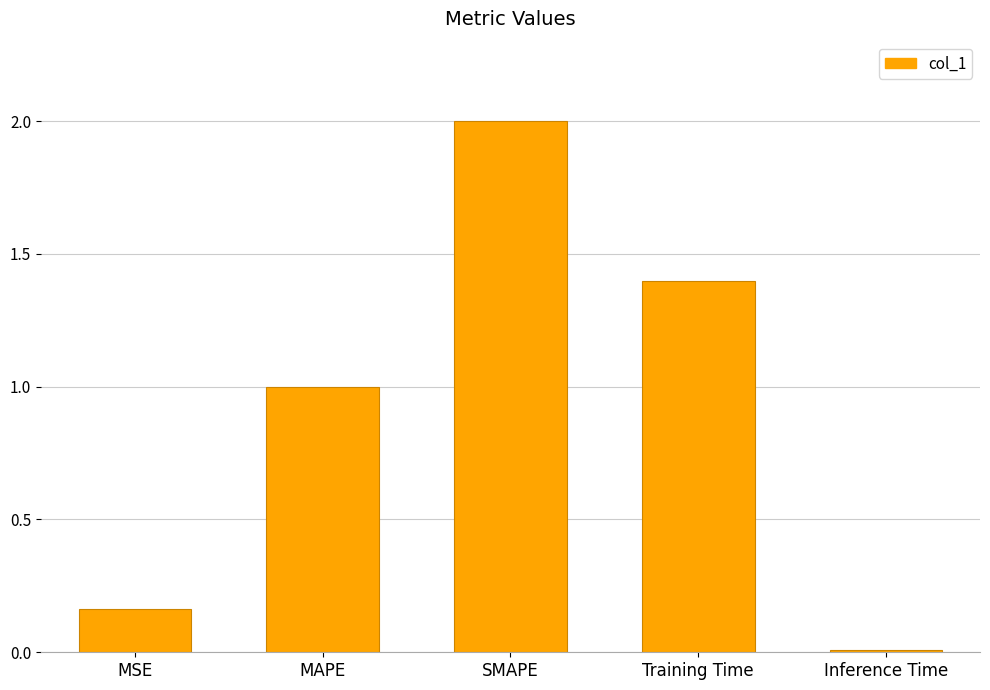

The value at Training Time is 2.0. True or false?

False